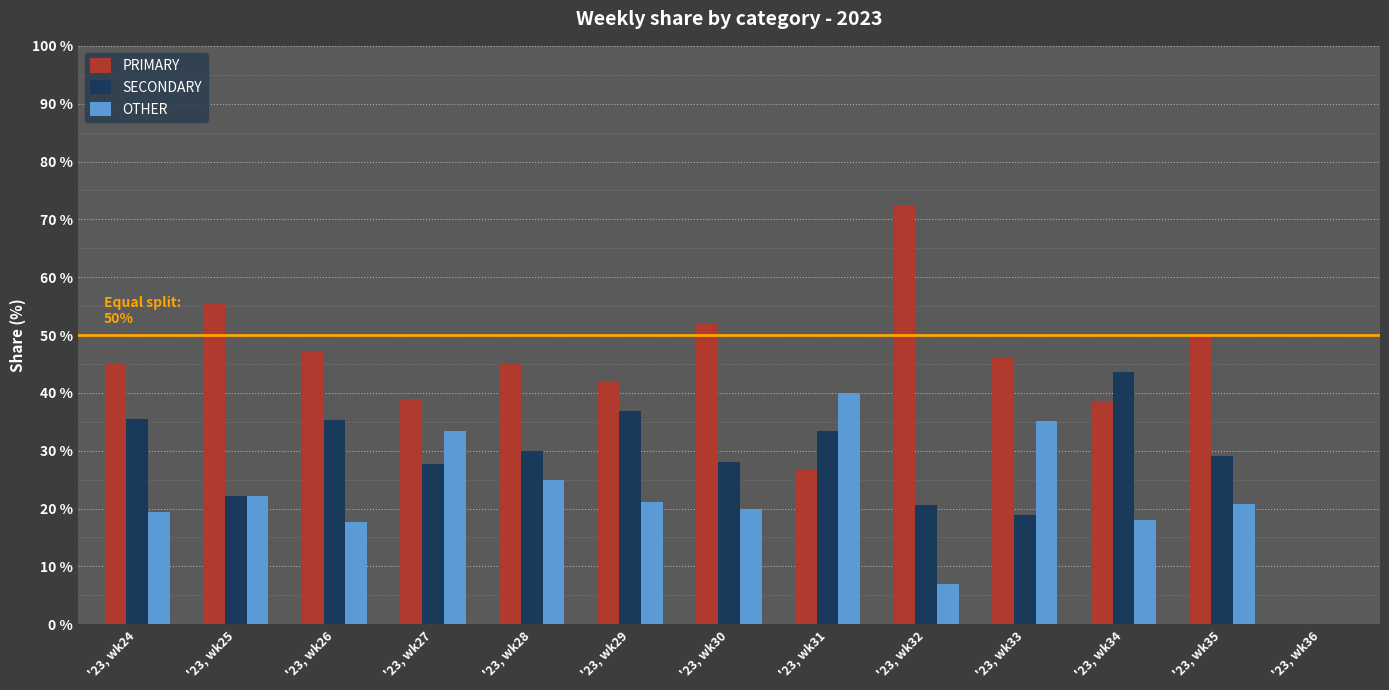

How many positive values does the PRIMARY series have?

12